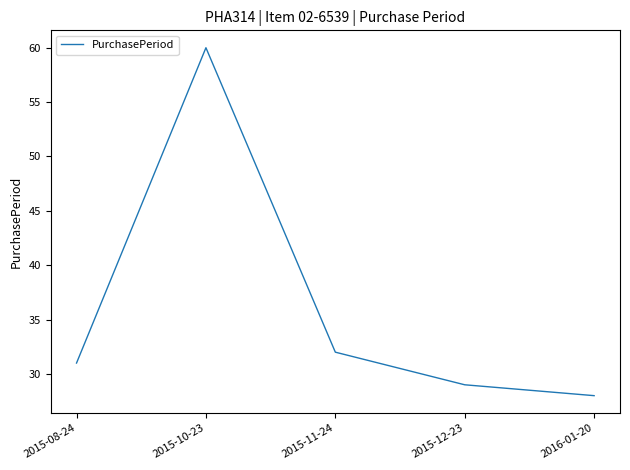

Reading left to right, what are all the values shown in this chart?

31	60	32	29	28